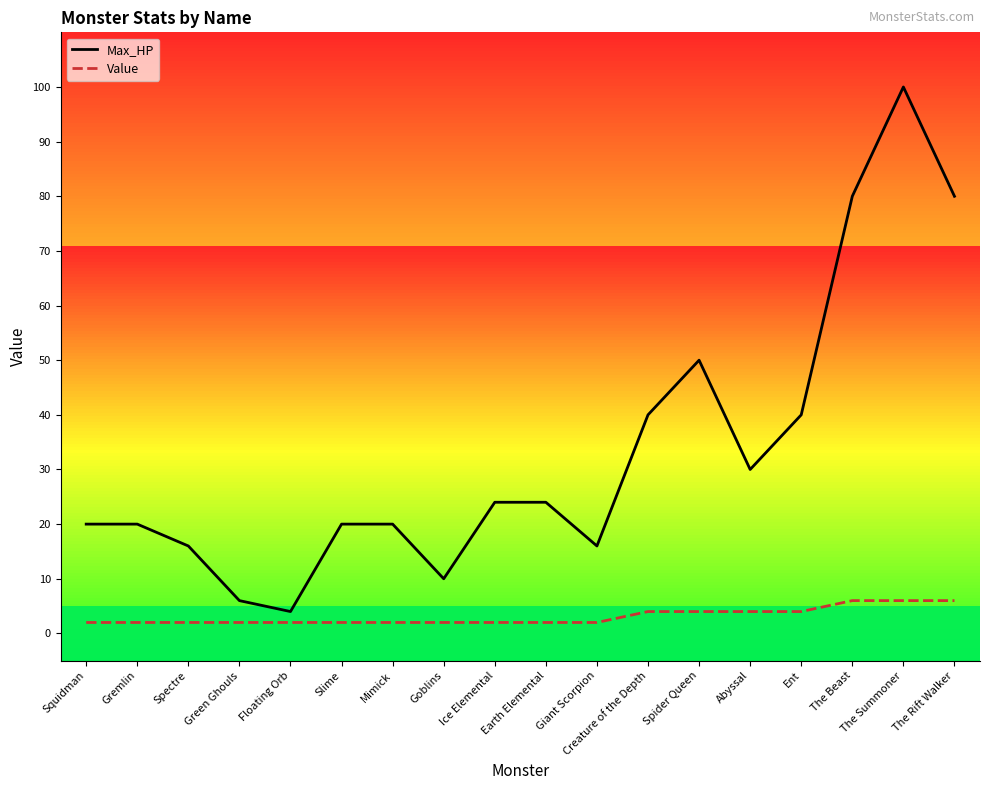

Which series has the largest range (max minus min)?

Max_HP